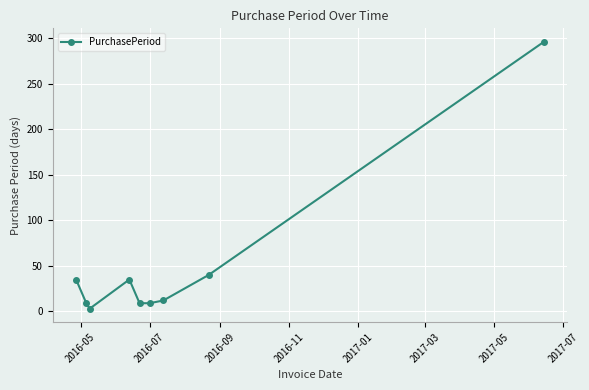

True or false: the data has more than 0 interior local peaks.

True